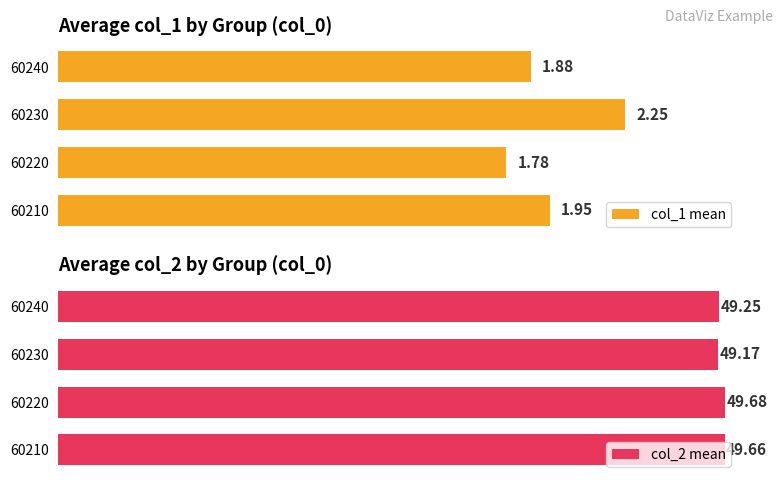

List the labels in order of col_1 mean value, largest first.

60230, 60210, 60240, 60220